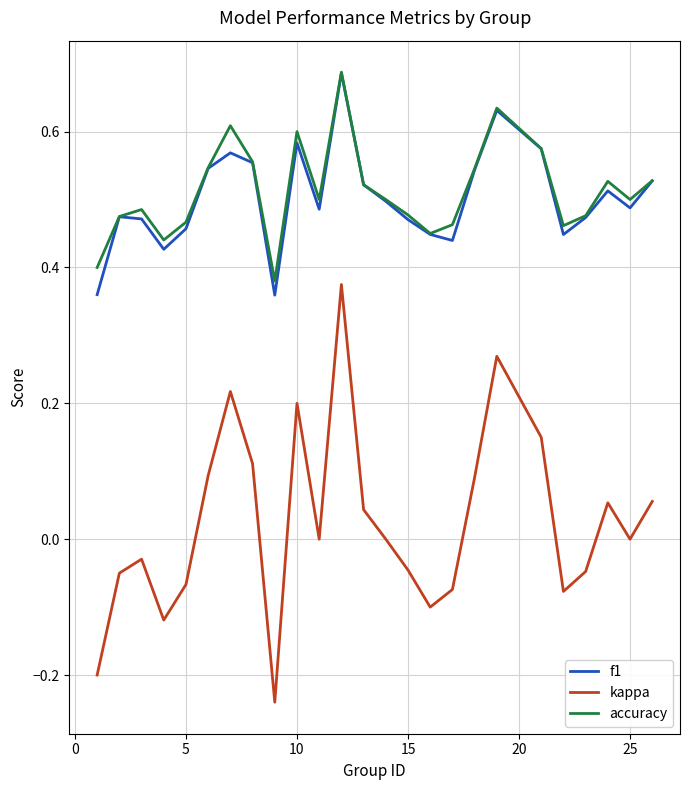

Does the chart have visible grid lines?

Yes